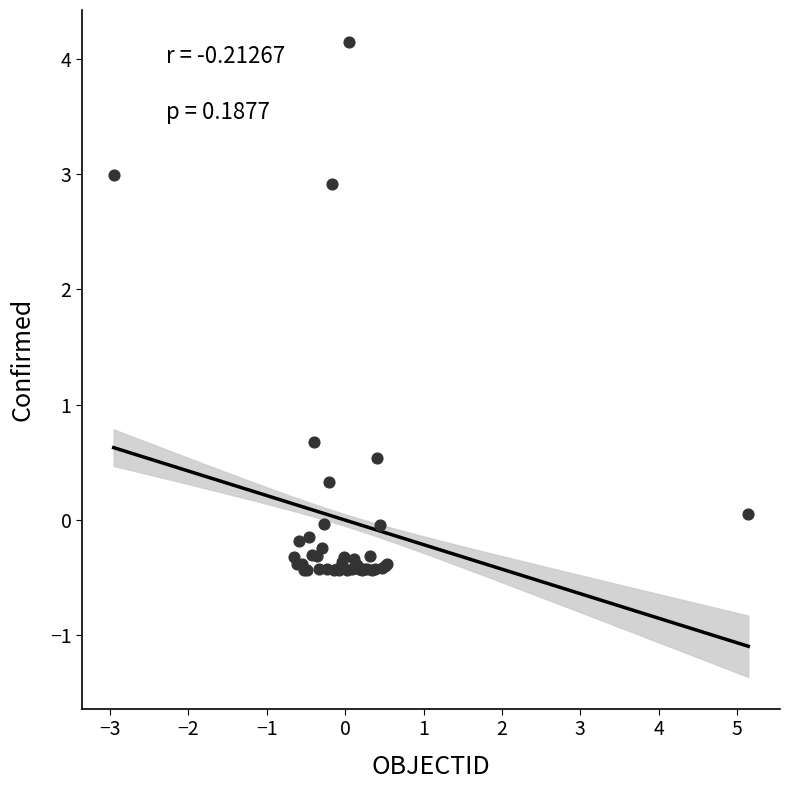

What Y value in the scatter plot is closest to 1?

0.7